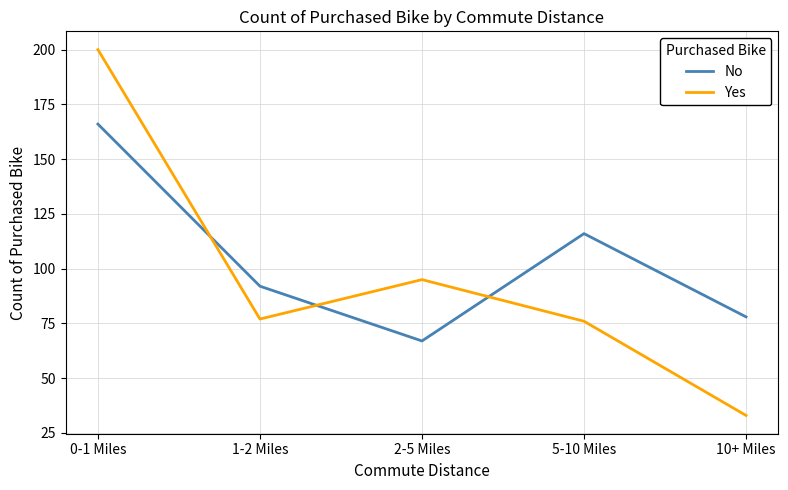

The value of Yes at 10+ Miles is 8. True or false?

False